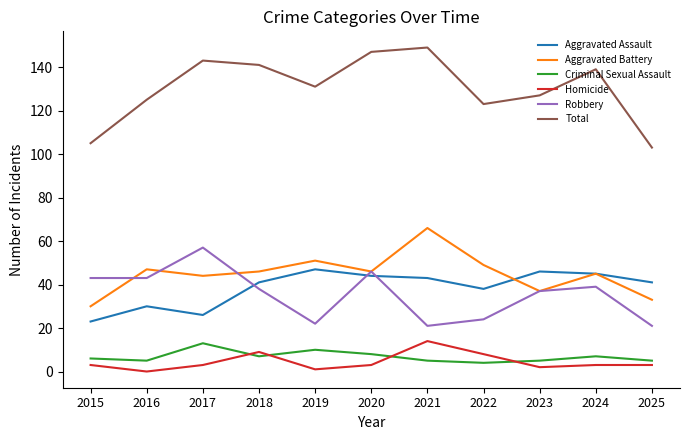

Is the value of Aggravated Battery at 2021 greater than the value of Homicide at 2021?

Yes